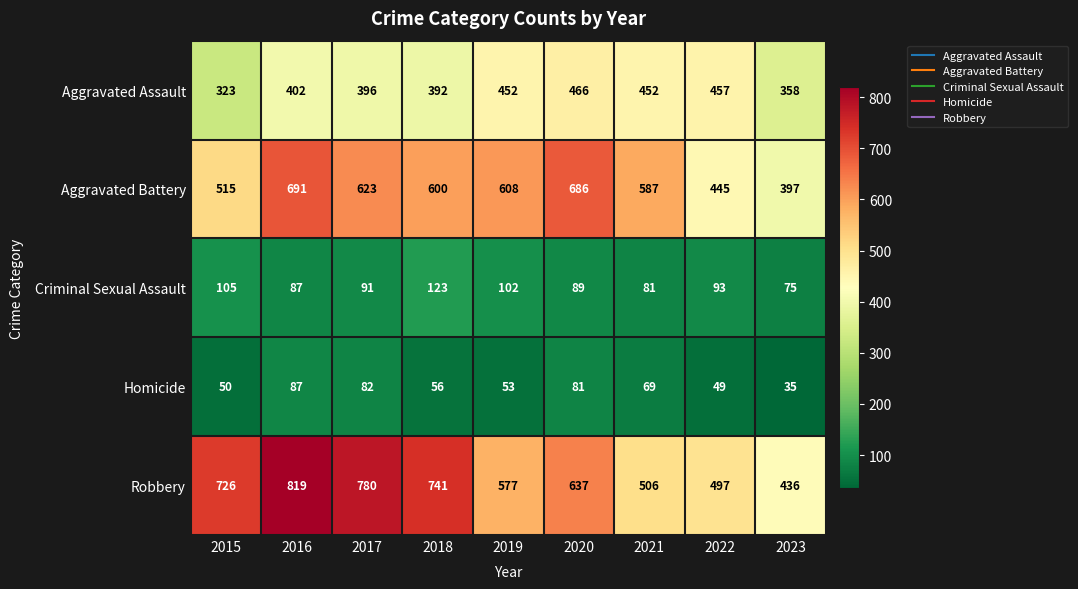

Rank the series at 2019 from lowest to highest value.

Homicide, Criminal Sexual Assault, Aggravated Assault, Robbery, Aggravated Battery